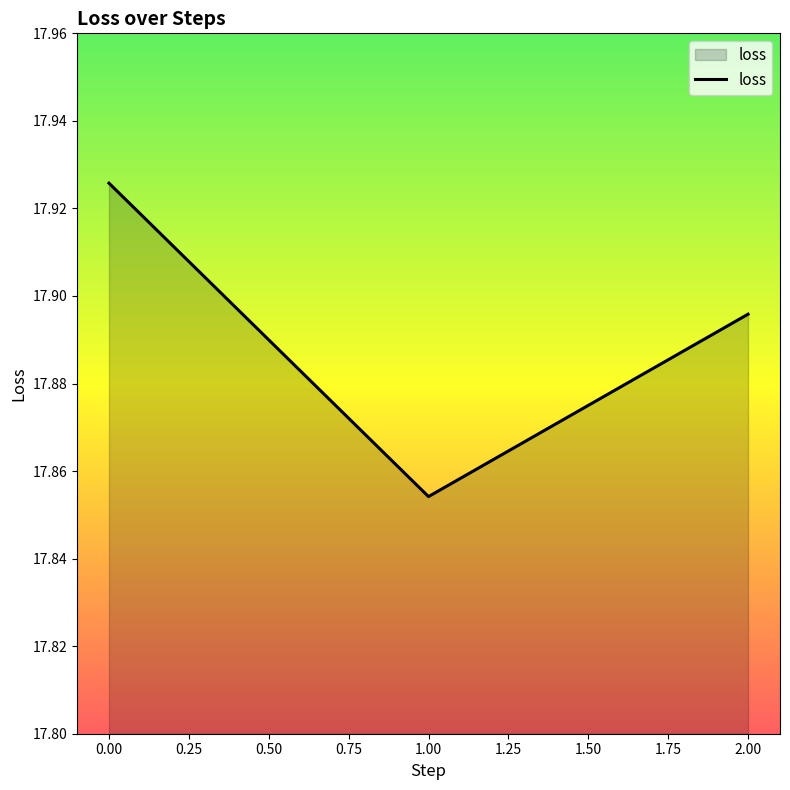

Which category has the lowest value across all series?

1.00